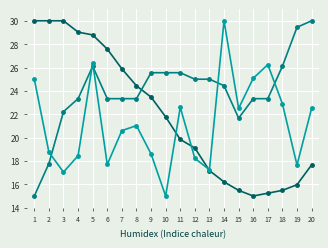

How many data points does each series have?

20